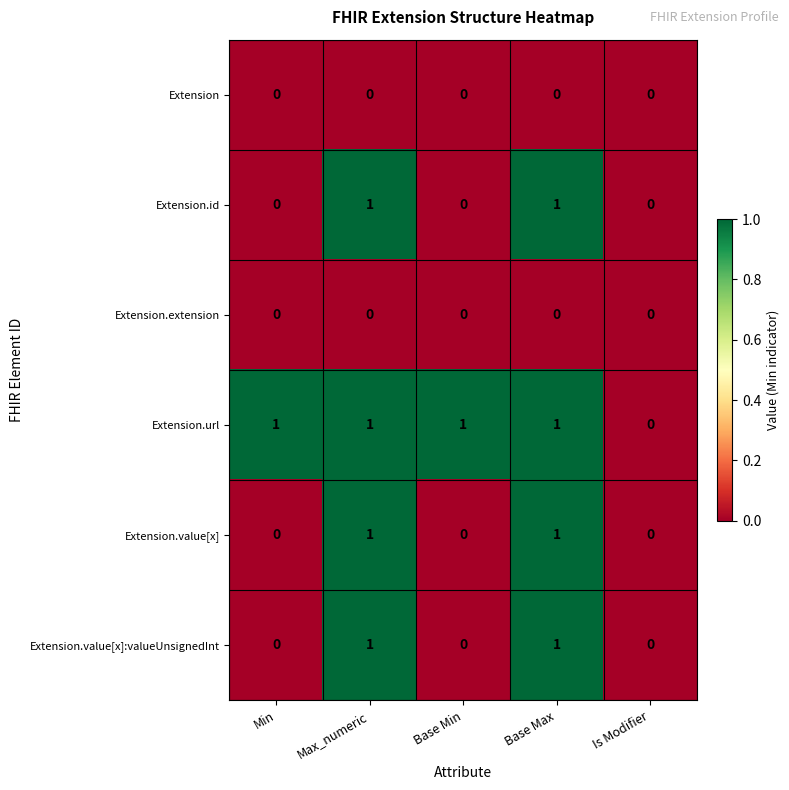

What is the total value across all series at Base Min?

1